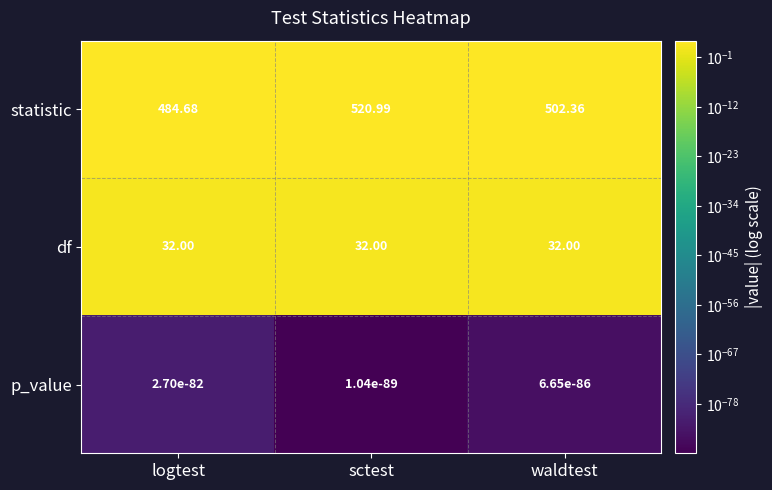

Which series has the largest total across all categories?

statistic